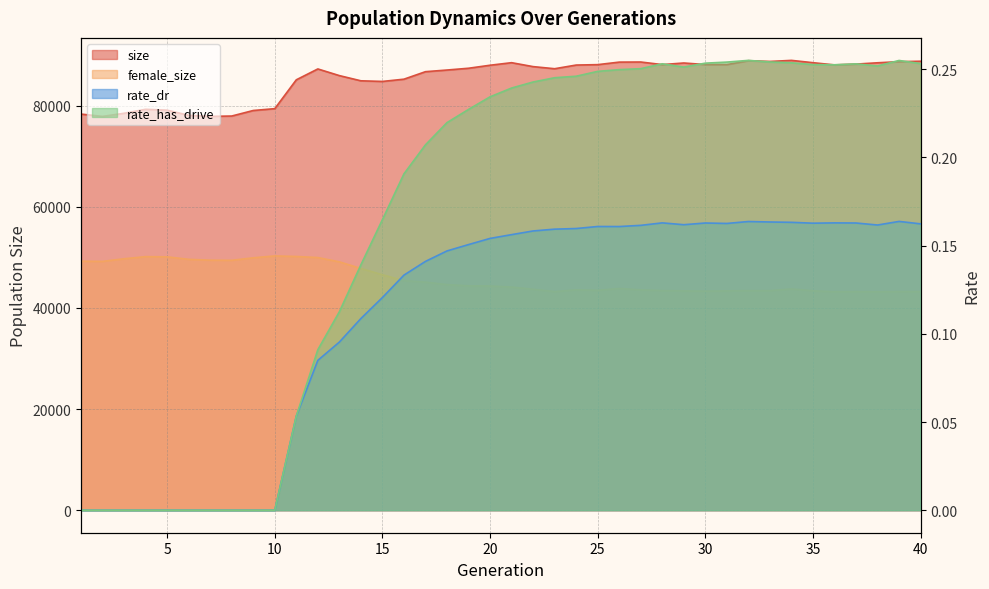

Count the number of categories in the chart.

40